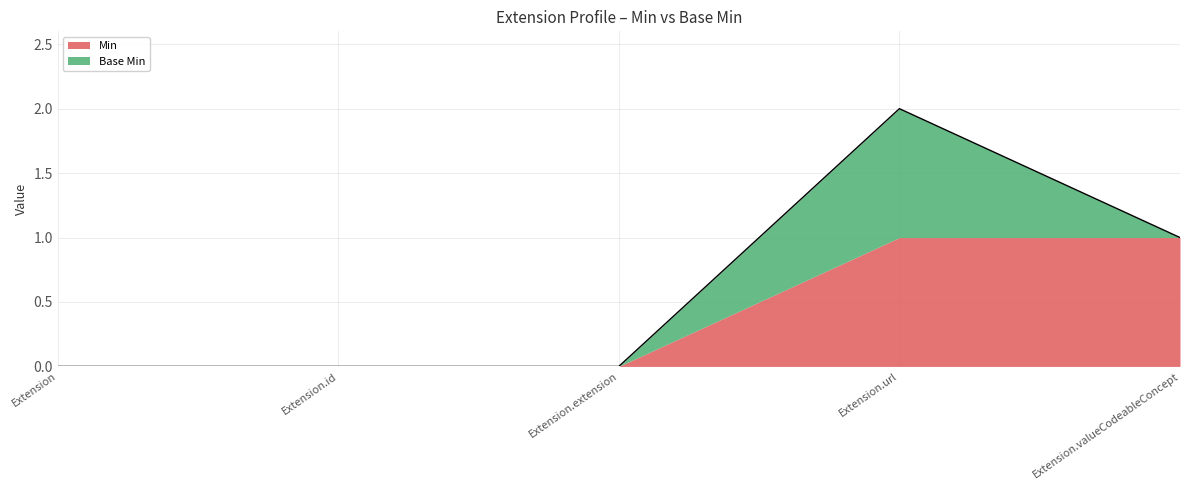

Reading right to left, what are all the values shown in this chart?

Min: Extension.valueCodeableConcept=1	Extension.url=1	Extension.extension=0	Extension.id=0	Extension=0
Base Min: Extension.valueCodeableConcept=0	Extension.url=1	Extension.extension=0	Extension.id=0	Extension=0